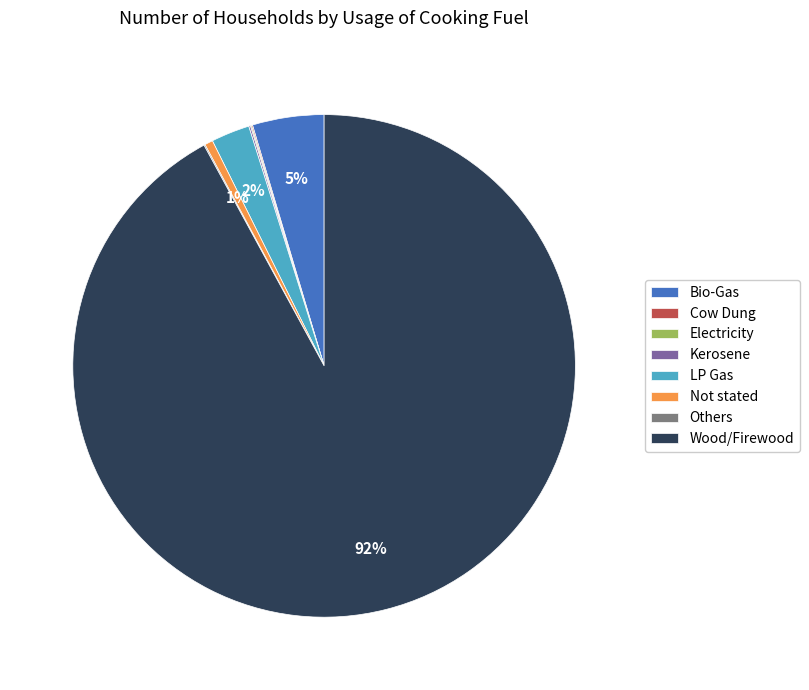

What percentage is the Not stated slice, to the nearest percent?

1%